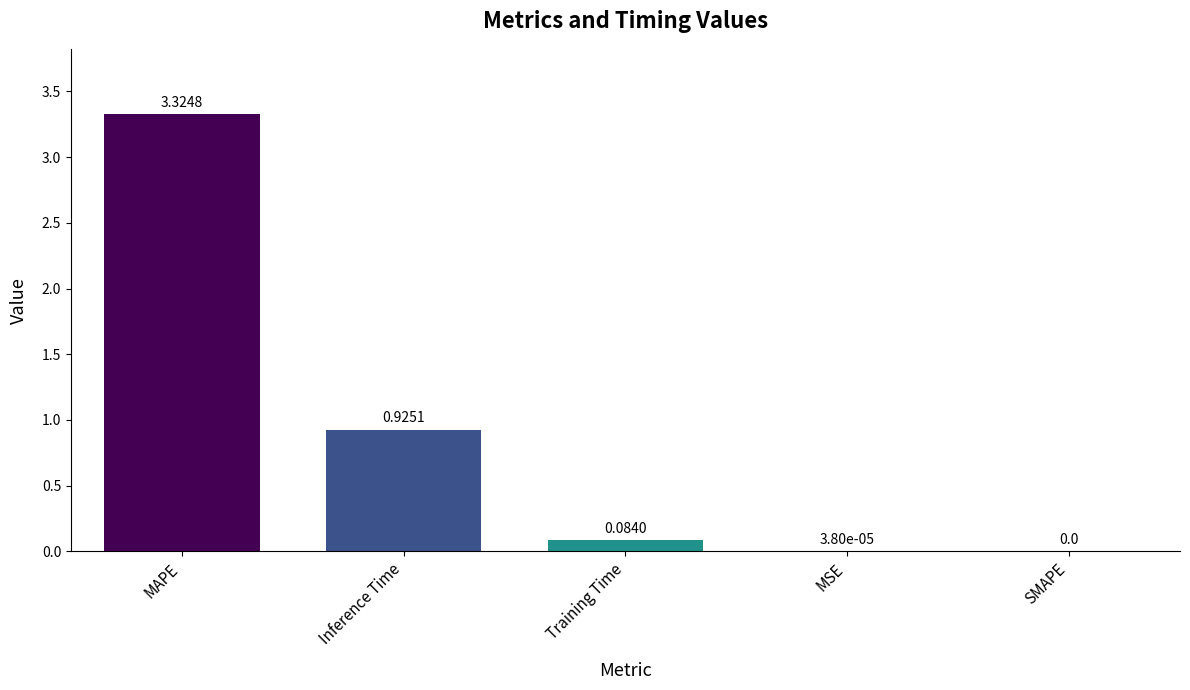

What is the sum of all values?

4.3